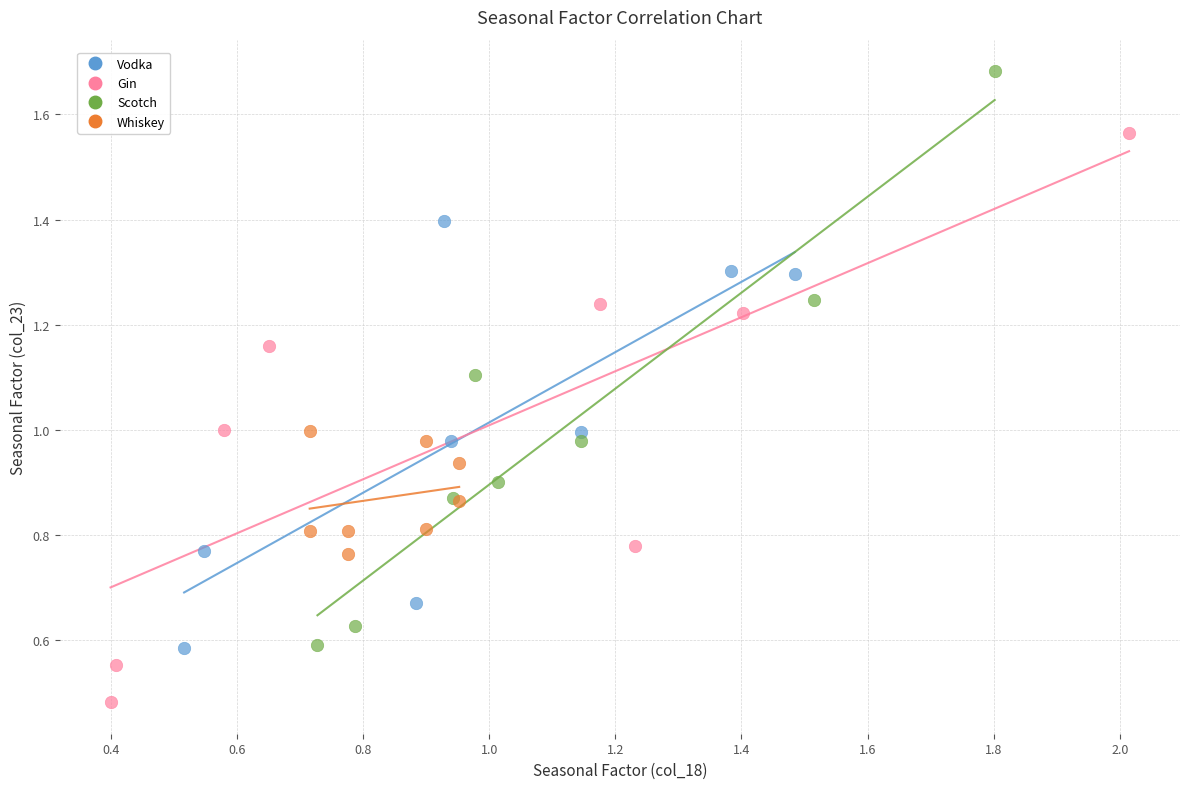

Which series contains the lowest Y value?

Gin